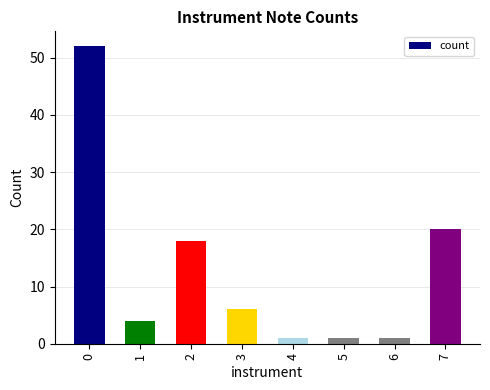

Reading right to left, list all the values displayed in this chart.

7=20	6=1	5=1	4=1	3=6	2=18	1=4	0=52